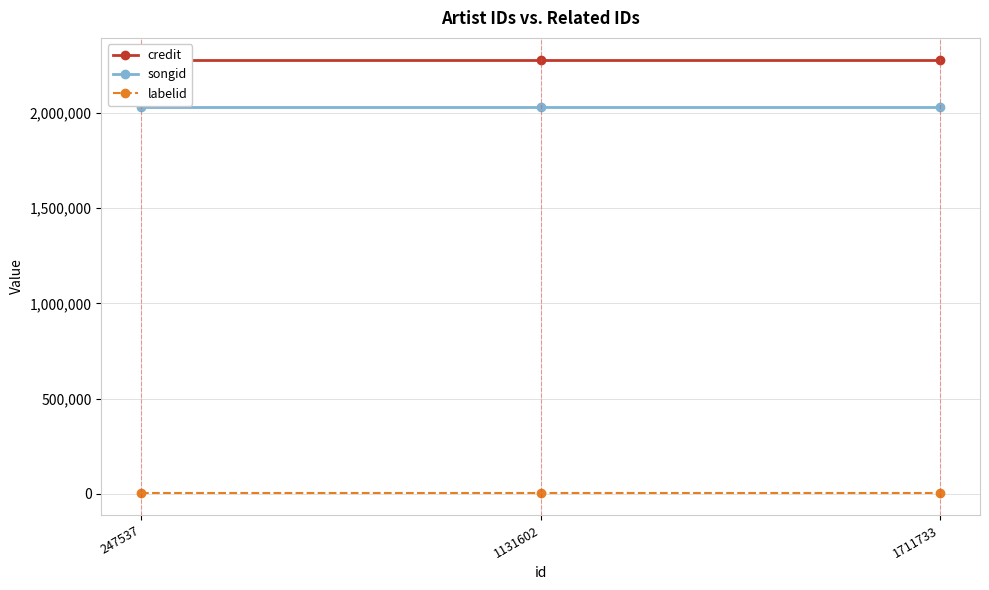

List the labels in order of labelid value, smallest first.

247537, 1131602, 1711733